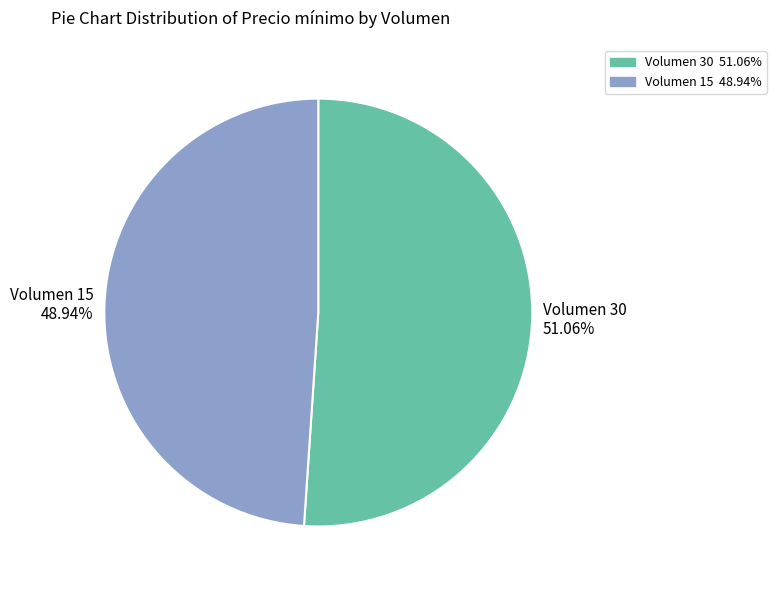

True or false: Volumen 30 accounts for 51% of the total.

True